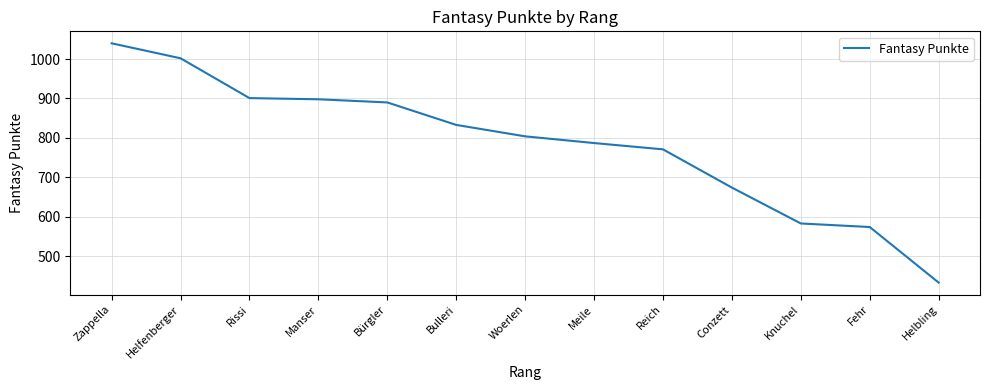

True or false: the data shows 898 at Manser.

True